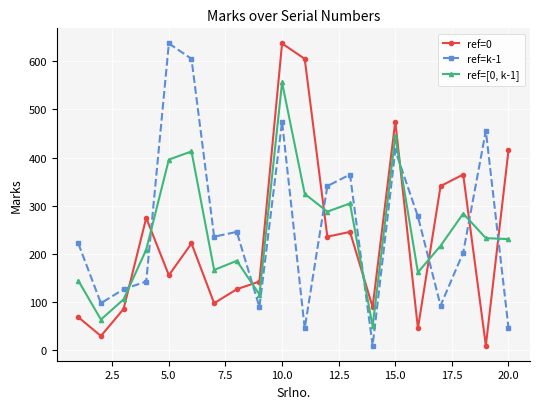

What is the difference between the maximum and minimum values in the ref=[0, k-1] series?

506